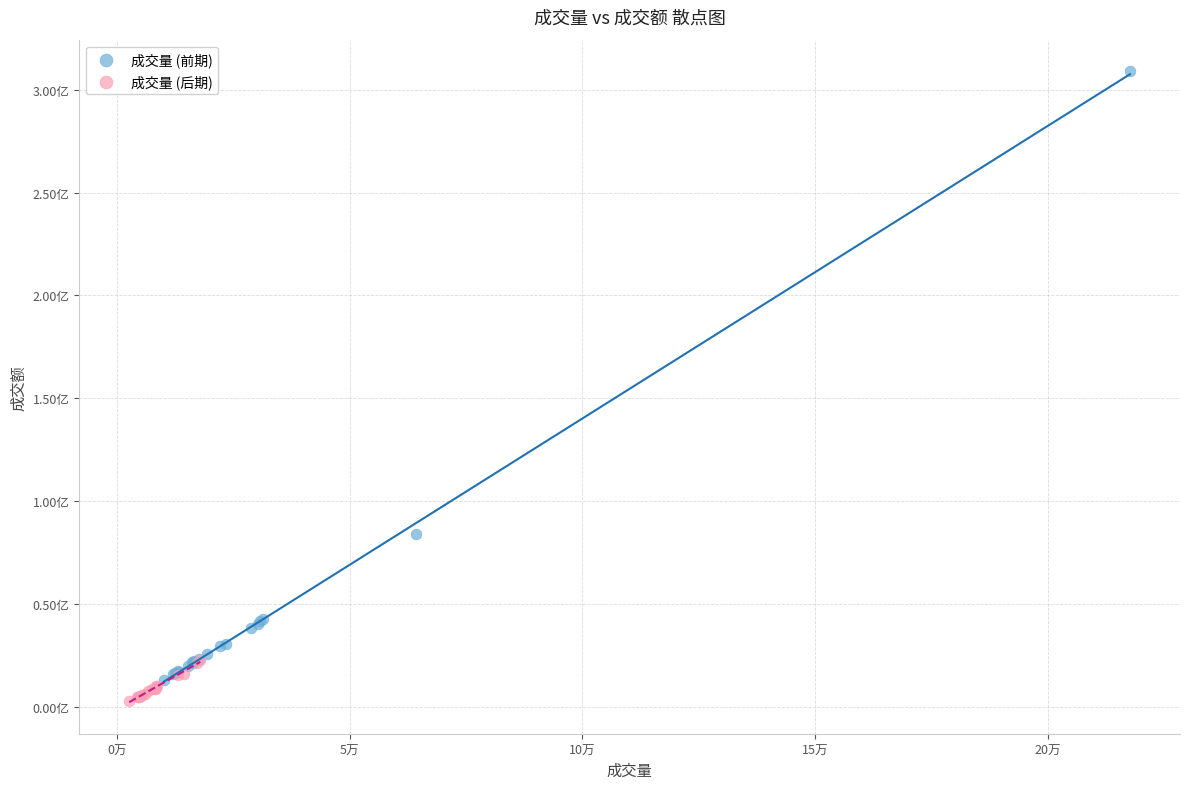

What are all the series names shown in the legend?

成交量 (前期), 成交量 (后期)